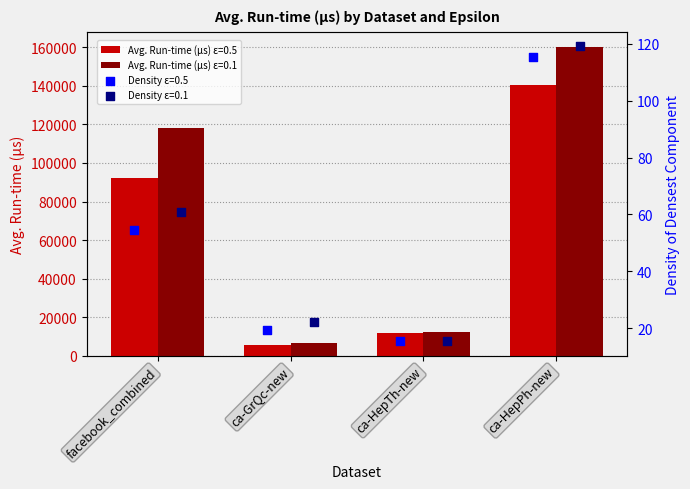

What is the total value across all series at ca-HepPh-new?

300562